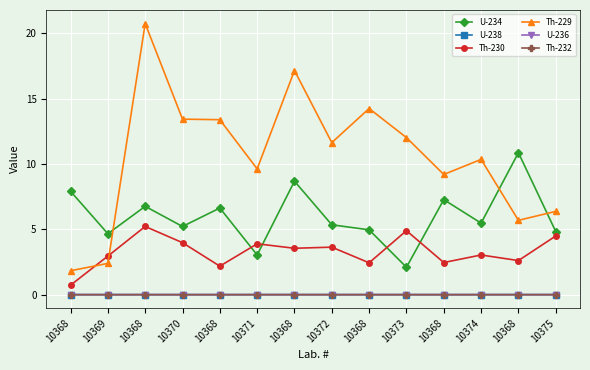

Does the chart display data point markers on the line(s)?

Yes